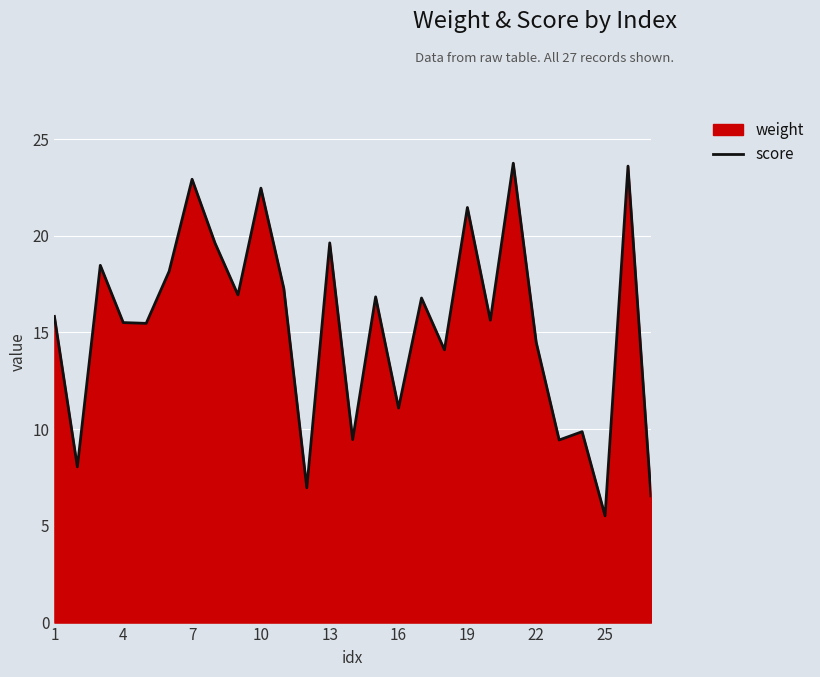

The value at 19 is 14.8. True or false?

False